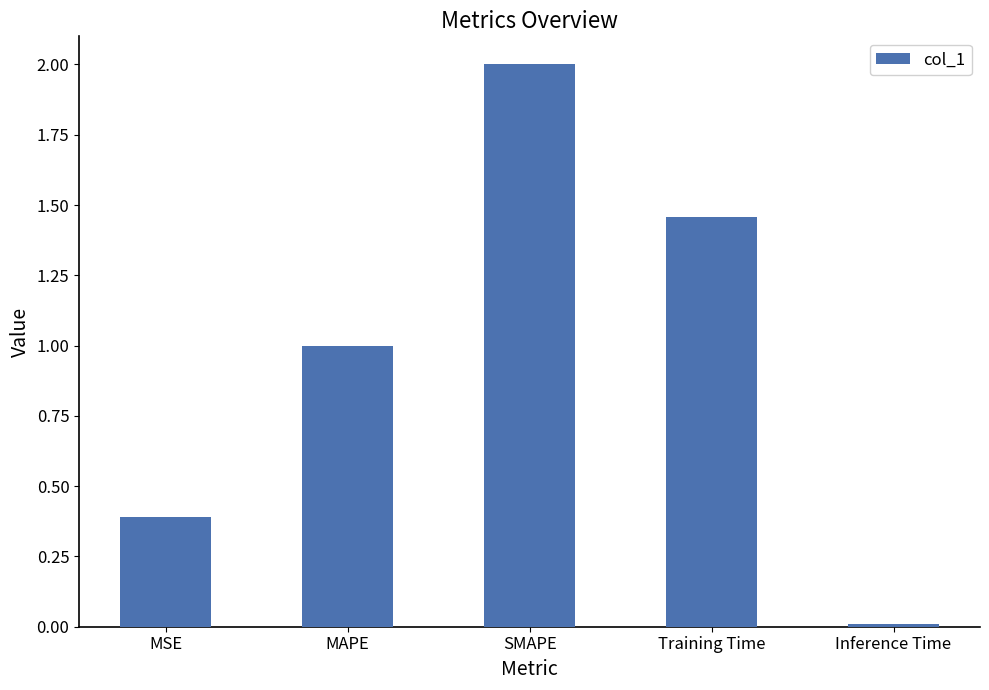

What is the greatest value displayed?

2.0